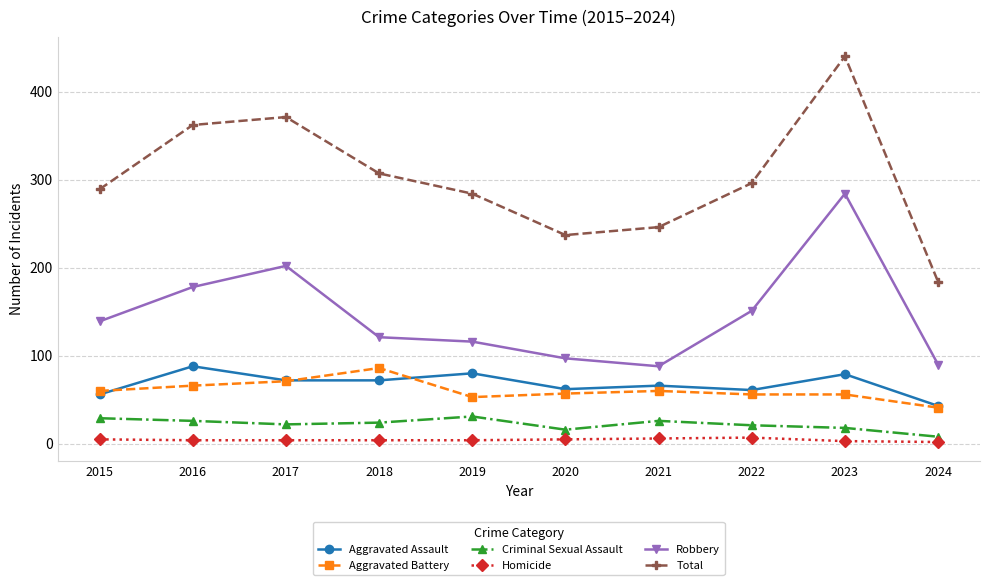

The value of Robbery at 2017 is 107. True or false?

False